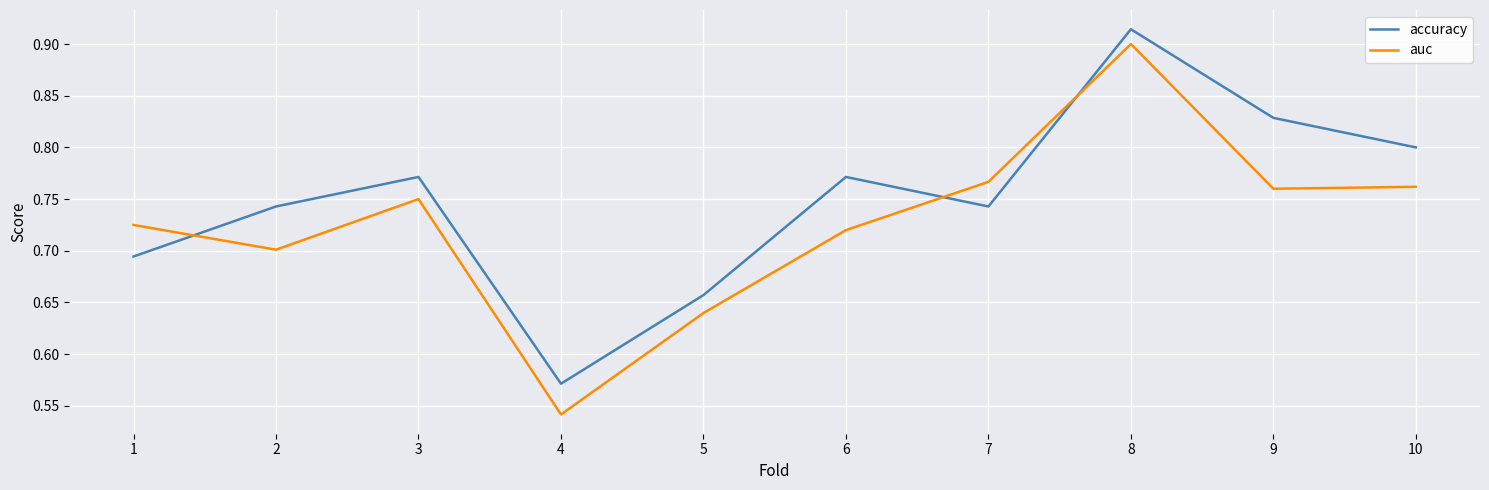

Rank the series at 6 from lowest to highest value.

auc, accuracy